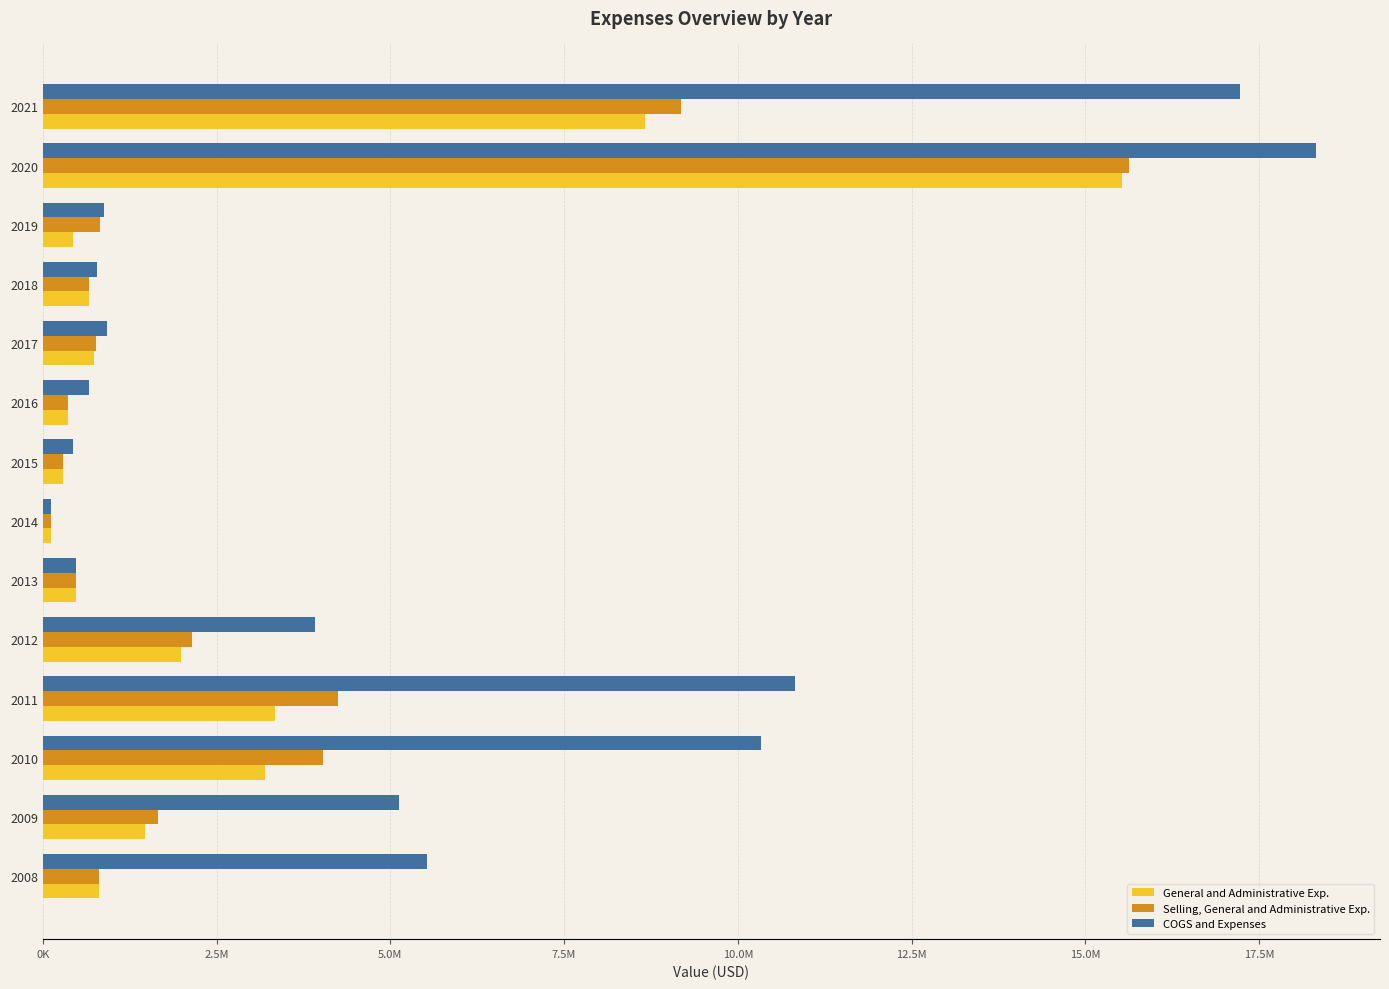

What are all the series names shown in the legend?

General and Administrative Exp., Selling, General and Administrative Exp., COGS and Expenses